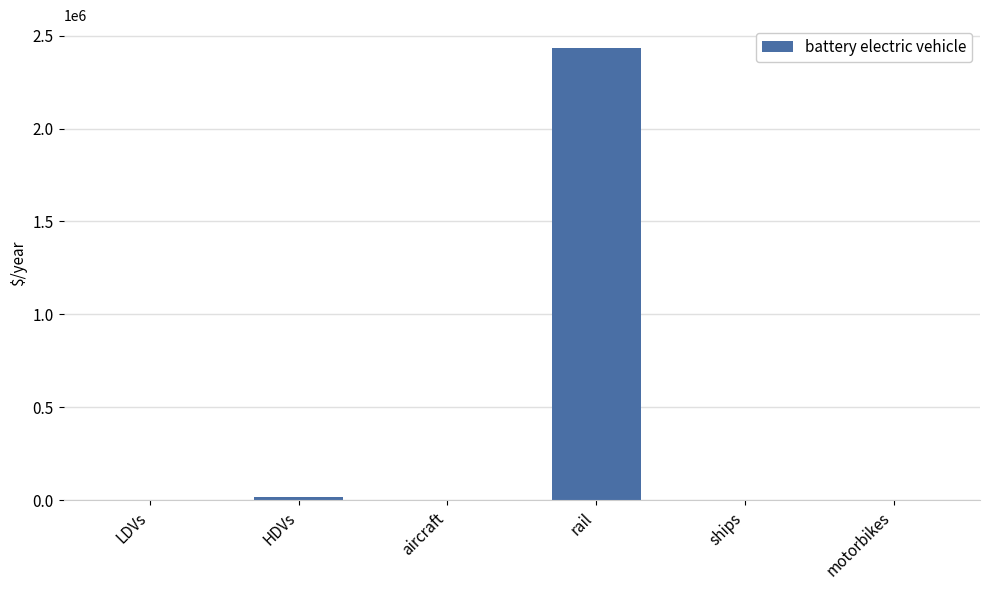

What is the greatest value displayed?

2434118.1